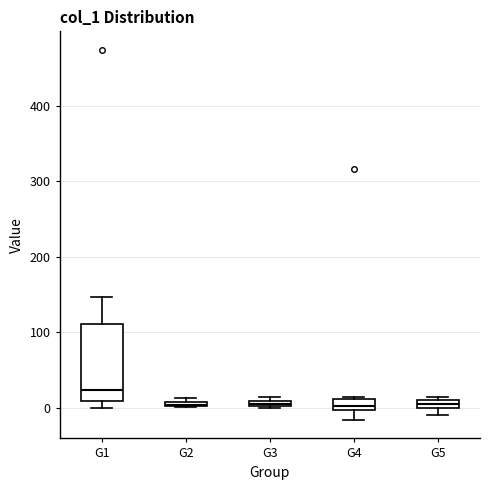

Comparing the boxes themselves (not the whiskers), which one is the tallest?

G1